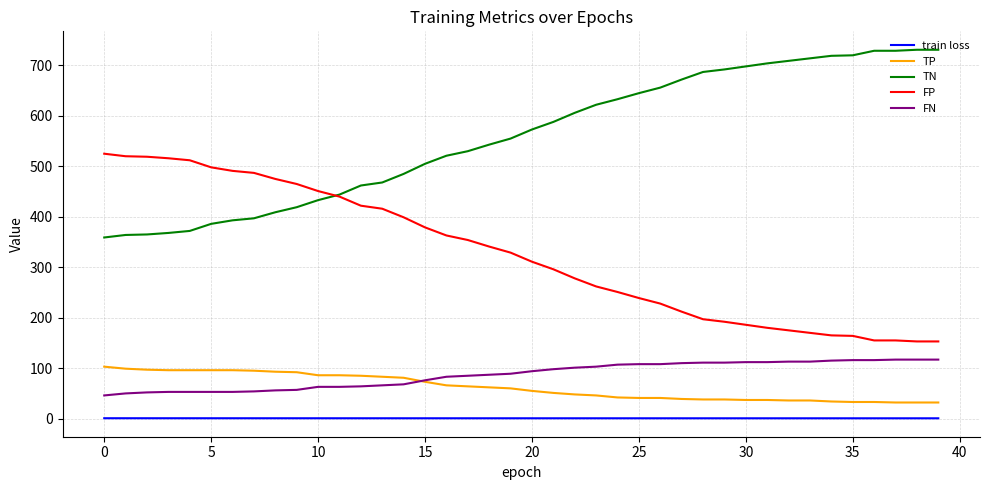

True or false: FN and train loss intersect in this chart.

False